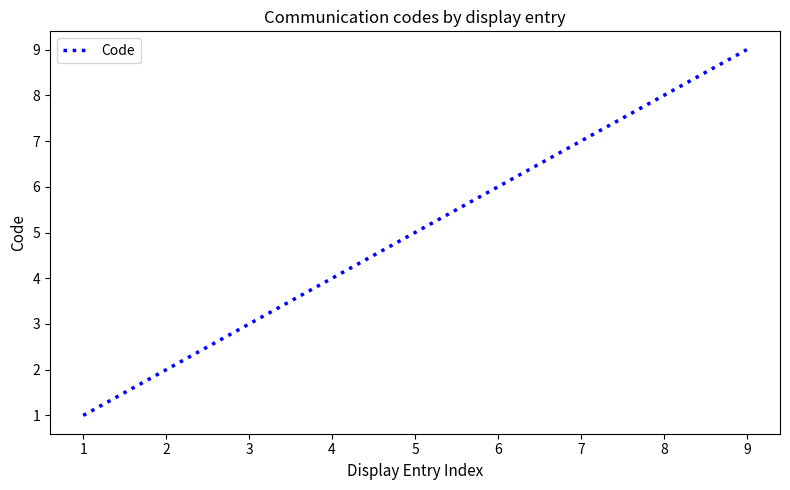

Which category has the highest value across all series?

9